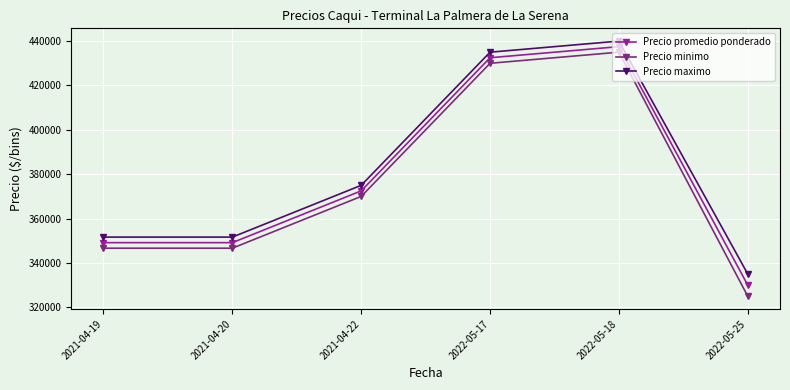

At which category does the chart reach its peak across all series?

2022-05-18